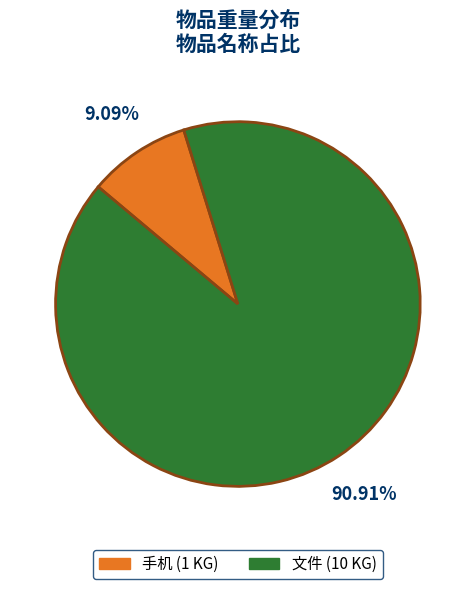

What is the largest slice in the pie chart?

文件